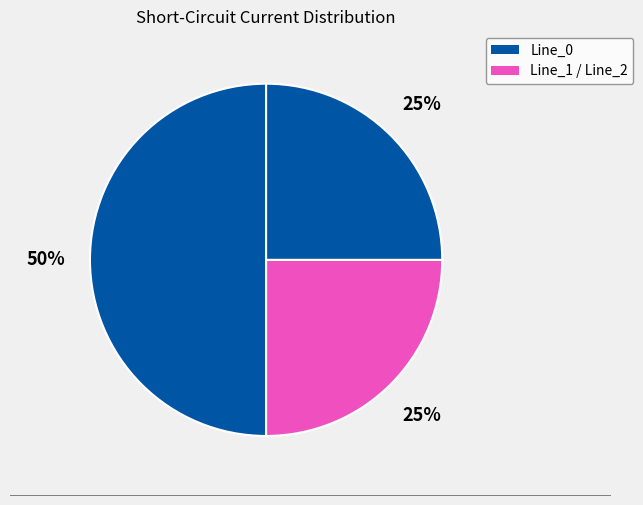

Which slice is the largest?

Line_0